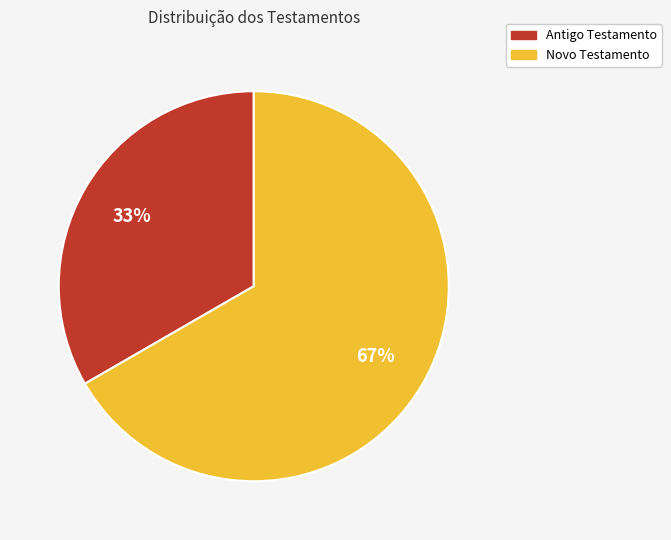

To the nearest percent, what percentage of the pie is Novo Testamento?

67%